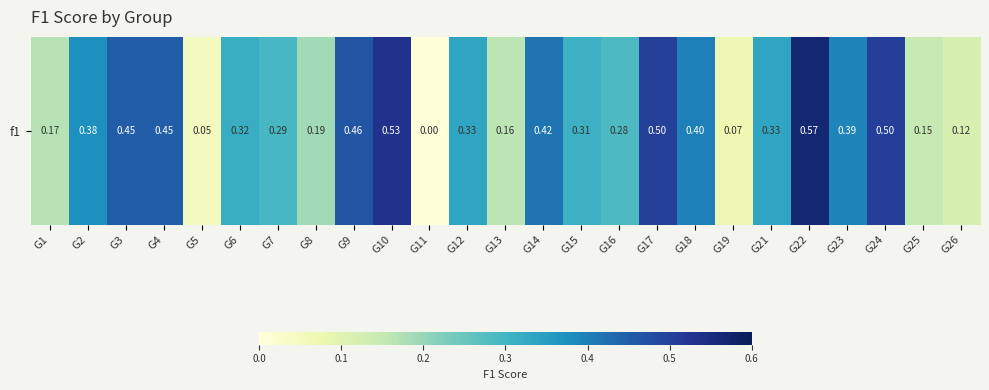

True or false: the data shows 0.4 at G18.

True